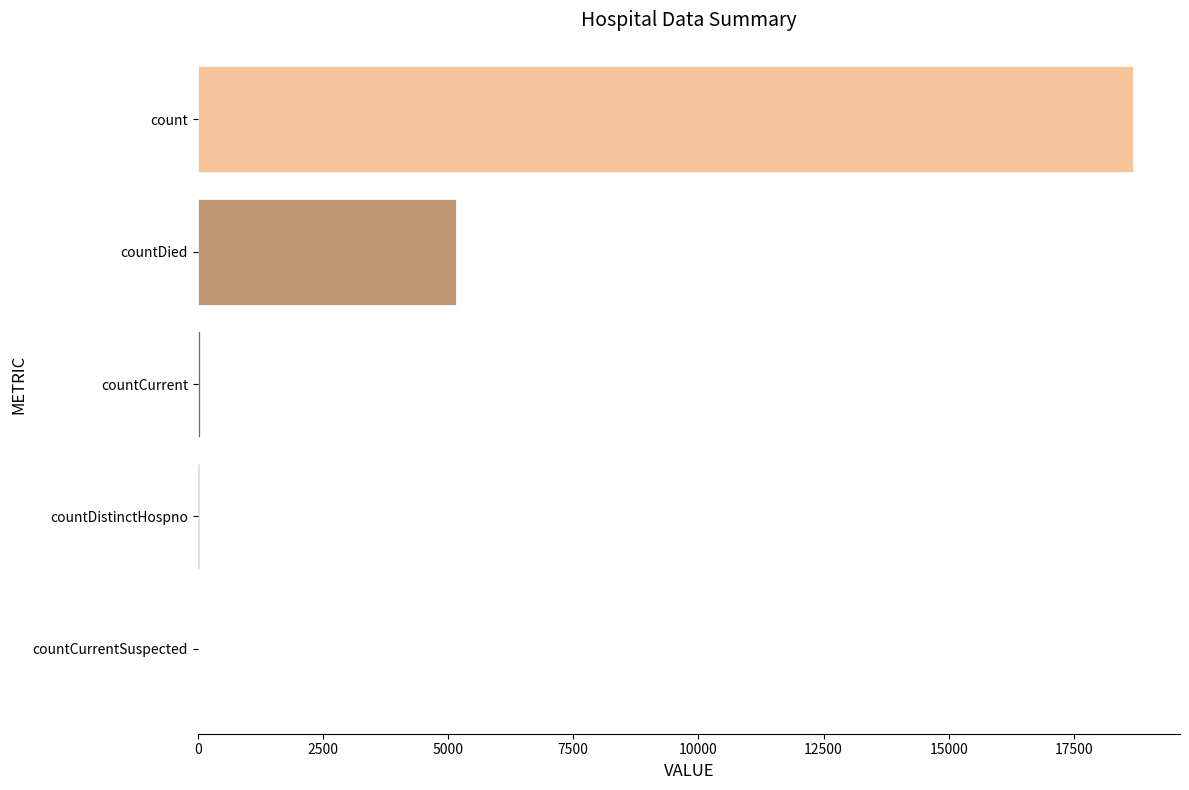

The chart shows a value of 0 at countCurrentSuspected. True or false?

True